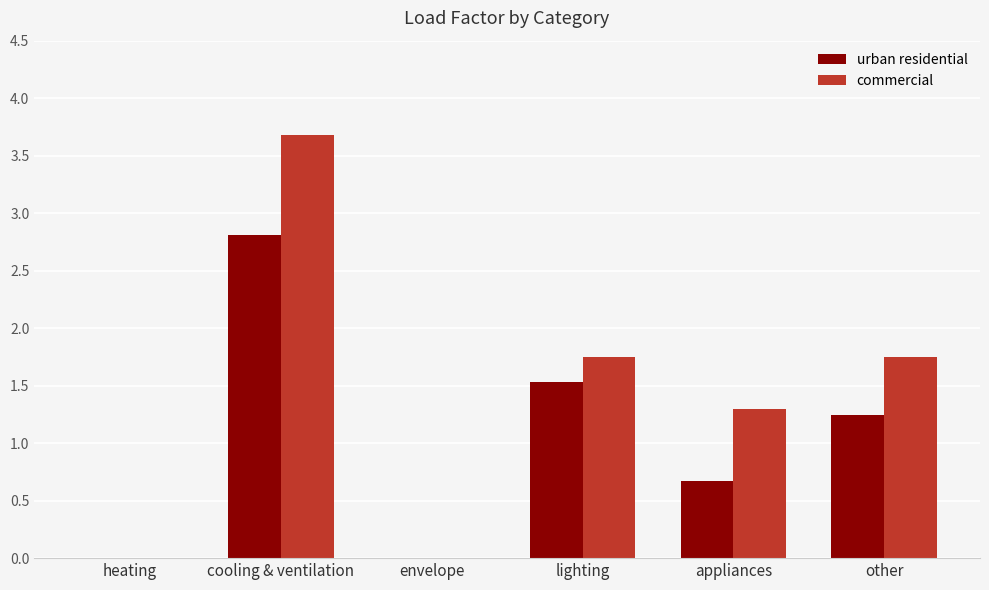

Between envelope and other, which series saw the biggest shift?

commercial